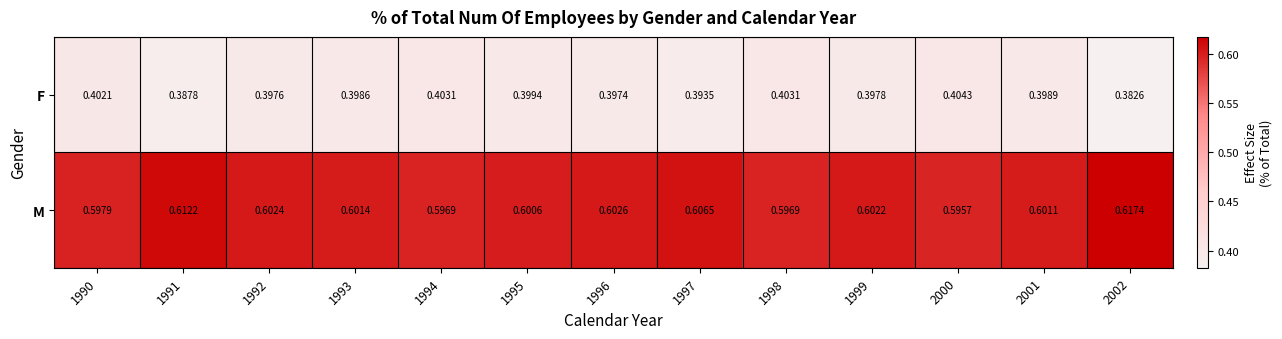

List the series in order of their peak value, lowest first.

F, M